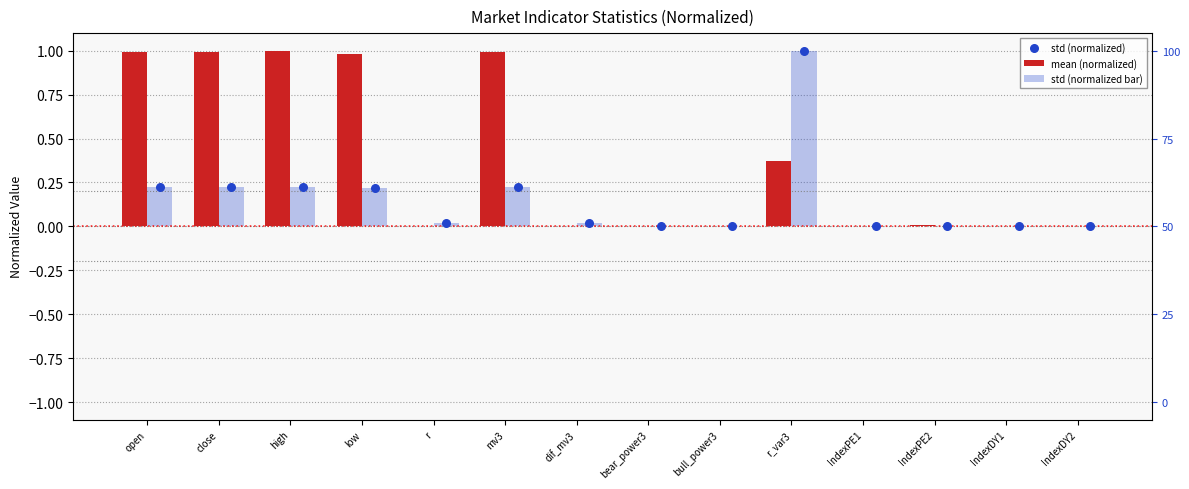

What are all the series names shown in the legend?

mean (normalized), std (normalized bar), std (normalized)